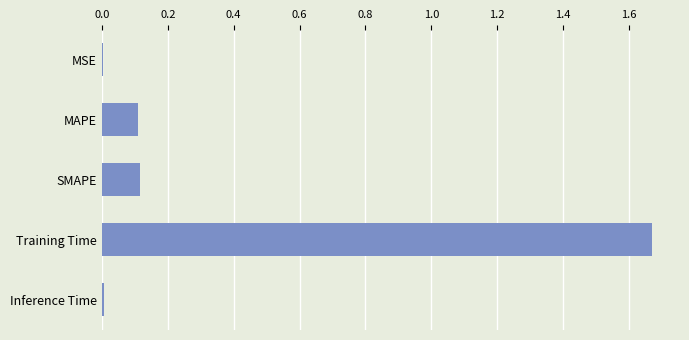

The value at MSE is 0.0. True or false?

True